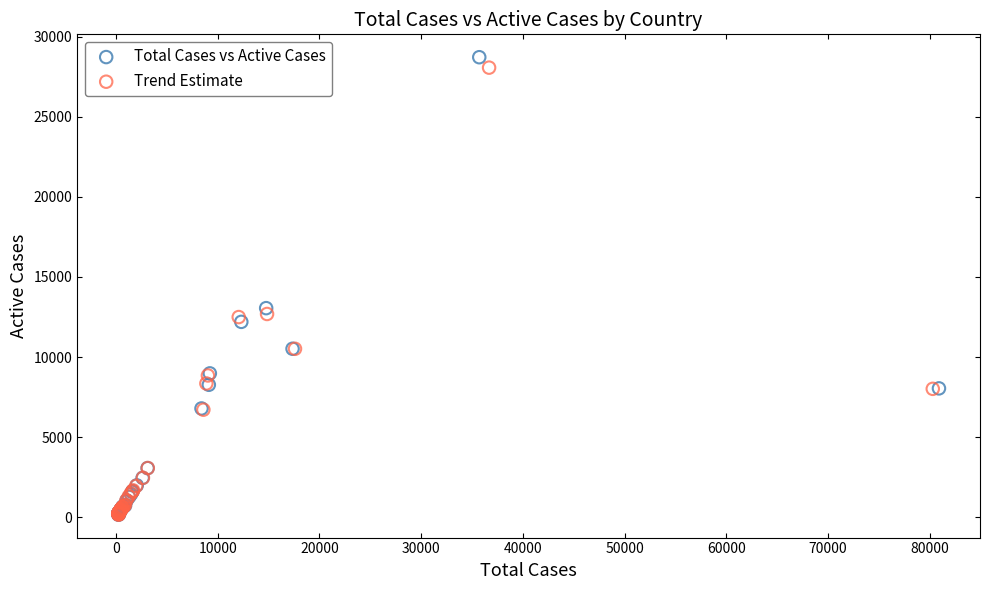

Which series has the largest Y range (max minus min)?

Total Cases vs Active Cases